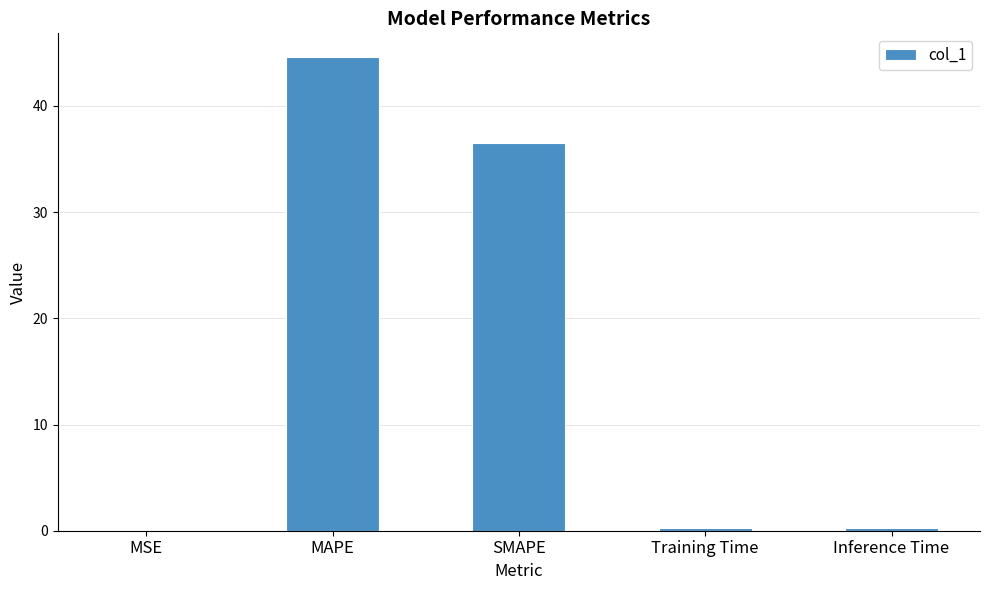

What is the sum of all values?

81.6